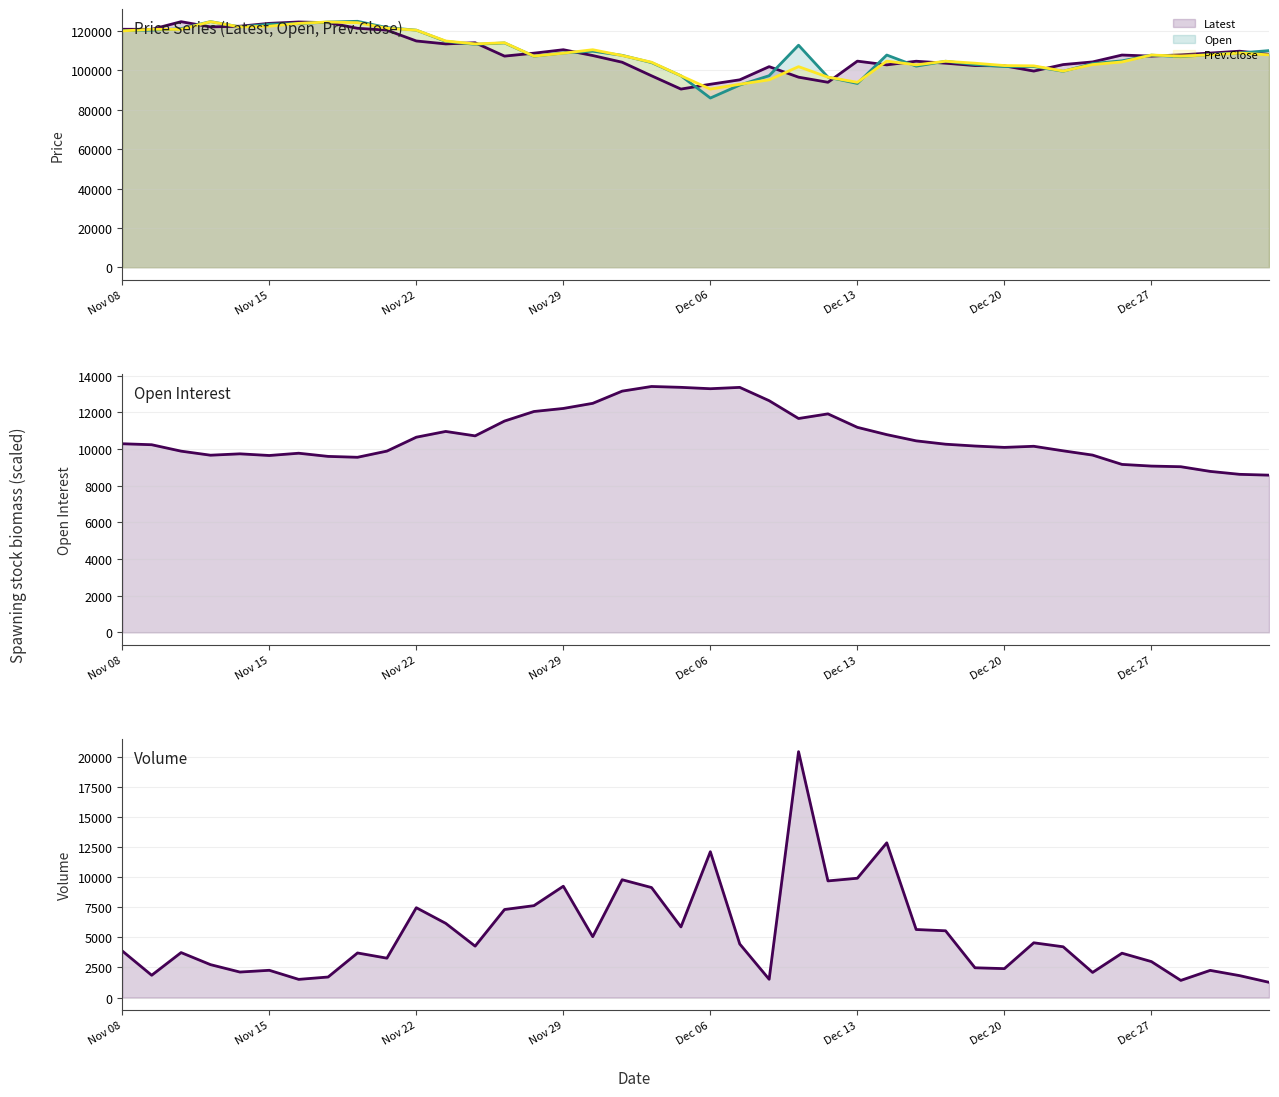

True or false: Open and Volume intersect in this chart.

False